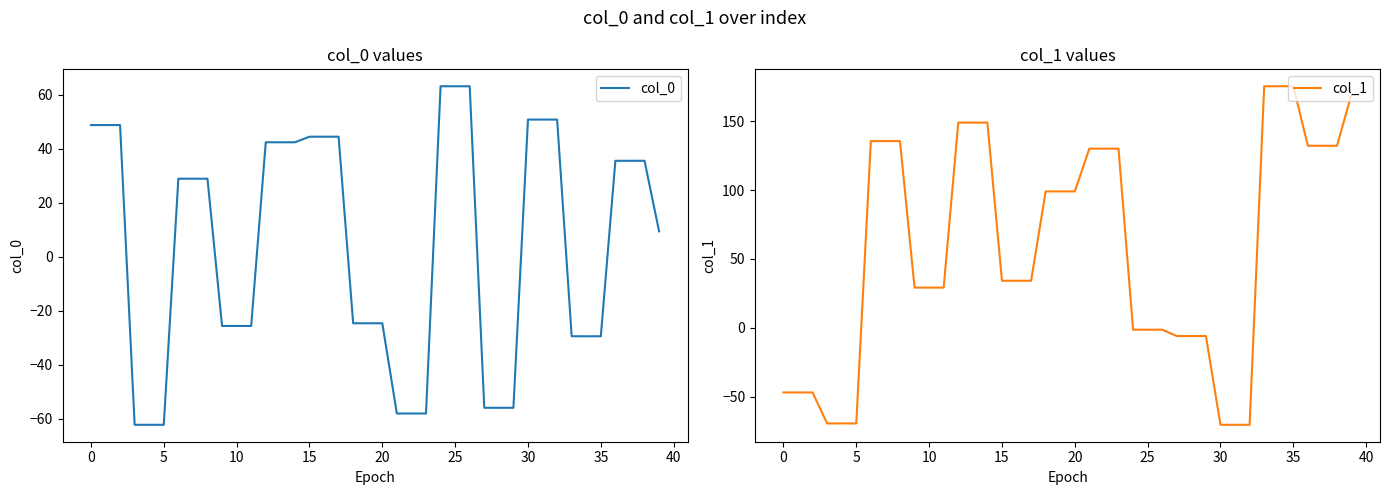

Which category has the highest value across all series?

34